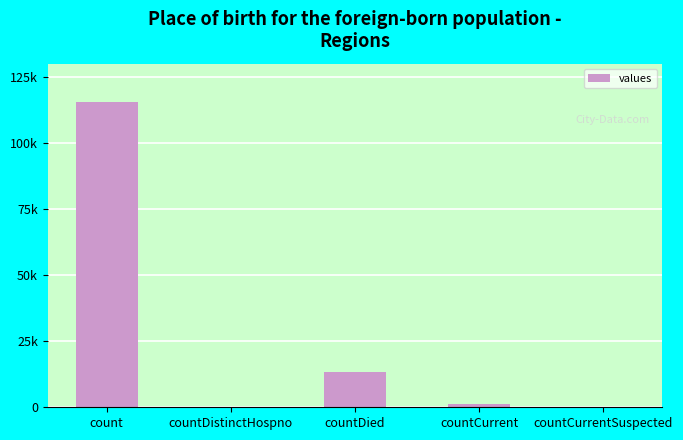

What position from the right is countDistinctHospno?

4